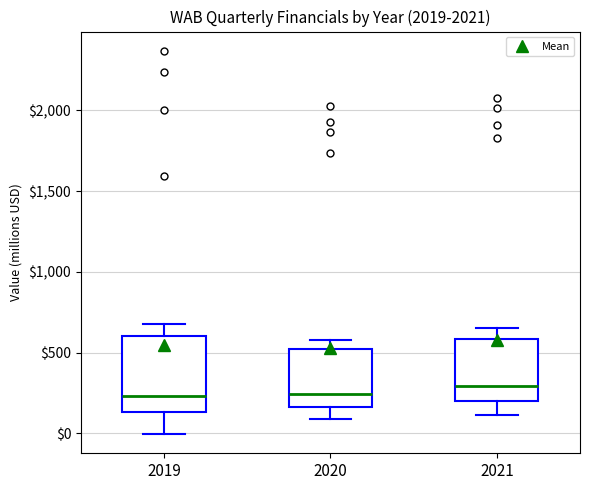

Reading left to right, read every box against the y-axis: the position of its median line, the range the box covers, and the ends of its whiskers. The values are not printed on the chart, so give them approximately, as read against the axis.

2019: median 250, box 150 to 600, whiskers 0 to 650
2020: median 250, box 150 to 500, whiskers 100 to 600
2021: median 300, box 200 to 600, whiskers 100 to 650